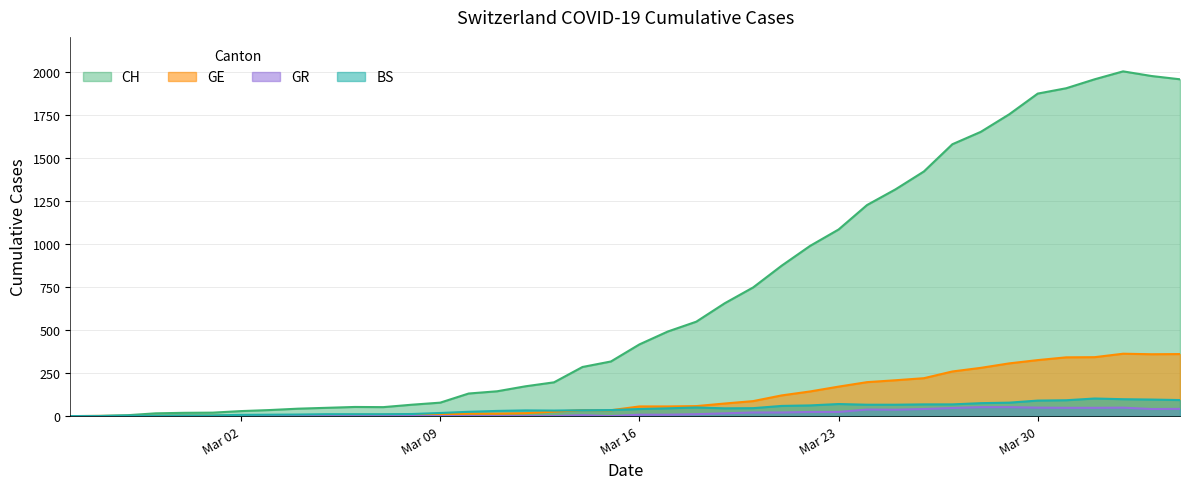

Reading right to left, extract all data points from this chart.

CH: 1955	1974	2001	1955	1903	1872	1752	1650	1578	1420	1316	1225	1083	988	873	747	655	548	491	416	317	285	196	173	144	131	78	66	52	53	48	43	35	29	20	19	16	5	1	0
GE: 360	359	362	342	341	325	306	280	259	220	208	197	171	143	120	87	73	58	56	56	34	35	26	17	14	14	10	9	7	7	5	4	4	3	3	3	2	1	1	0
GR: 42	41	49	48	48	49	52	52	47	41	37	38	24	24	21	21	16	11	8	8	0	5	0	0	0	0	0	0	0	0	0	0	0	0	0	0	0	0	0	0
BS: 93	96	98	102	92	90	78	75	68	68	66	66	70	62	59	46	45	50	45	41	35	34	32	33	30	25	18	12	11	11	11	9	8	7	4	4	3	3	0	0